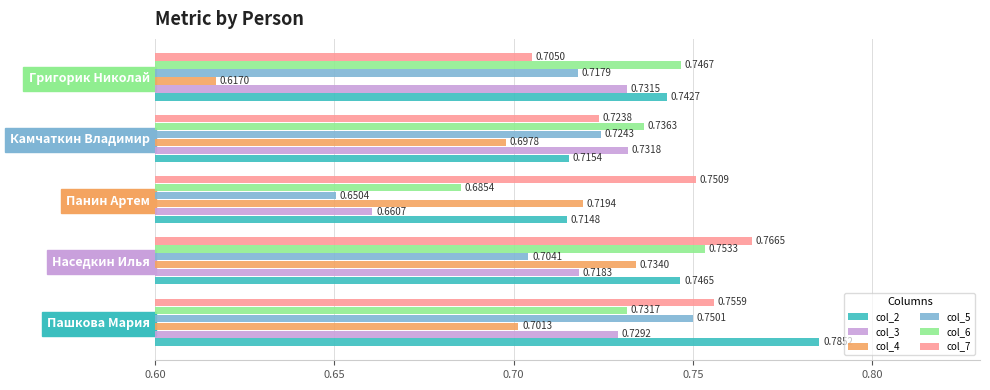

Which category has the highest value across all series?

Пашкова Мария